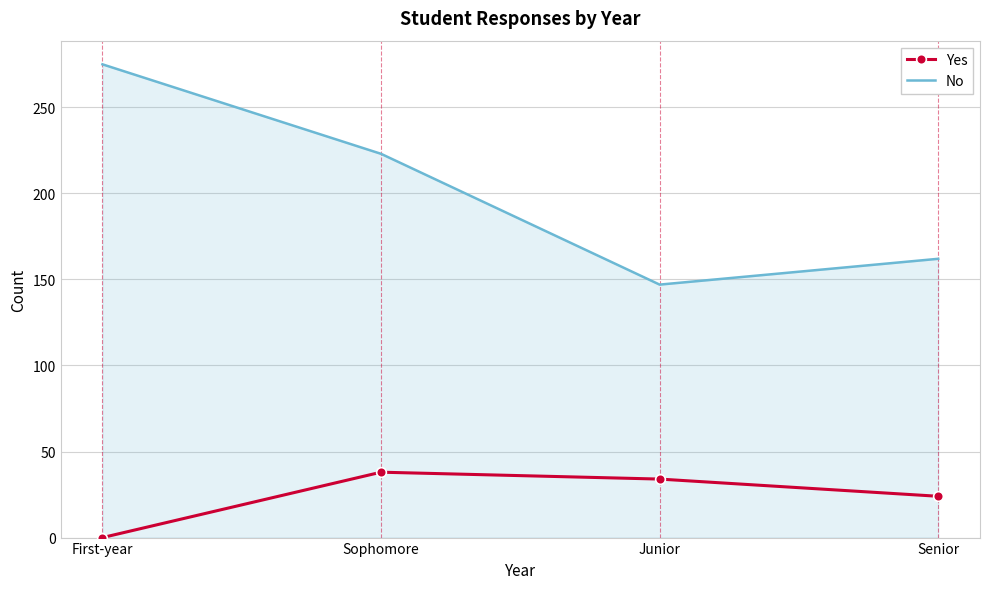

Which category has the highest value across all series?

First-year